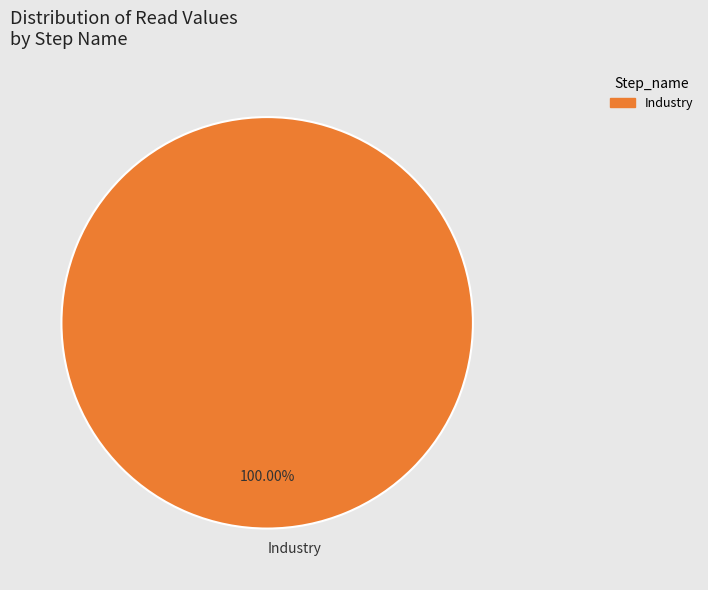

Rank the categories by value from highest to lowest.

Industry